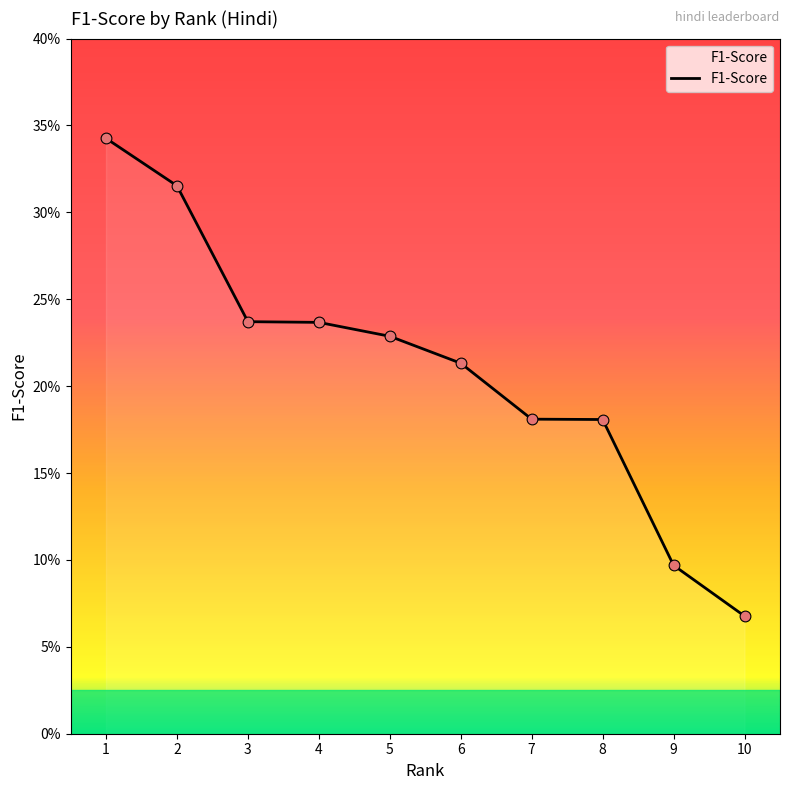

Does the chart have visible grid lines?

No